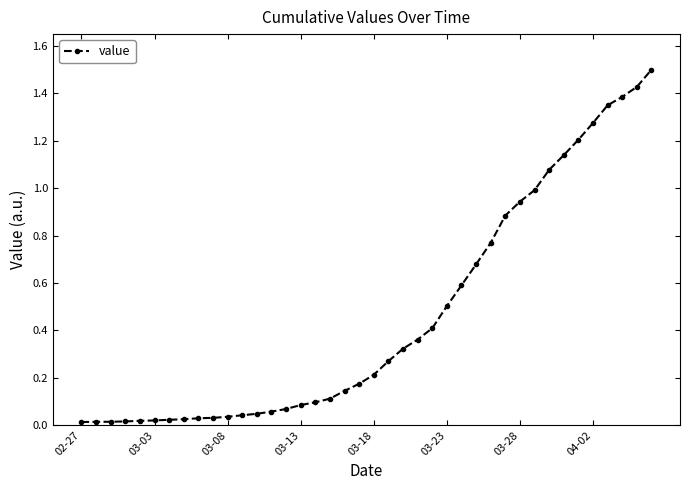

What is the greatest value displayed?

1.5